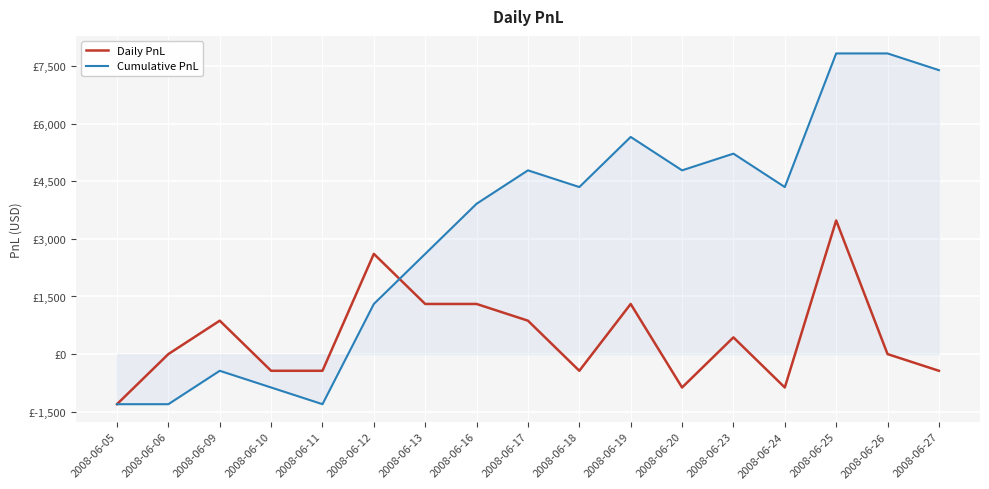

What are all the series names shown in the legend?

Daily PnL, Cumulative PnL